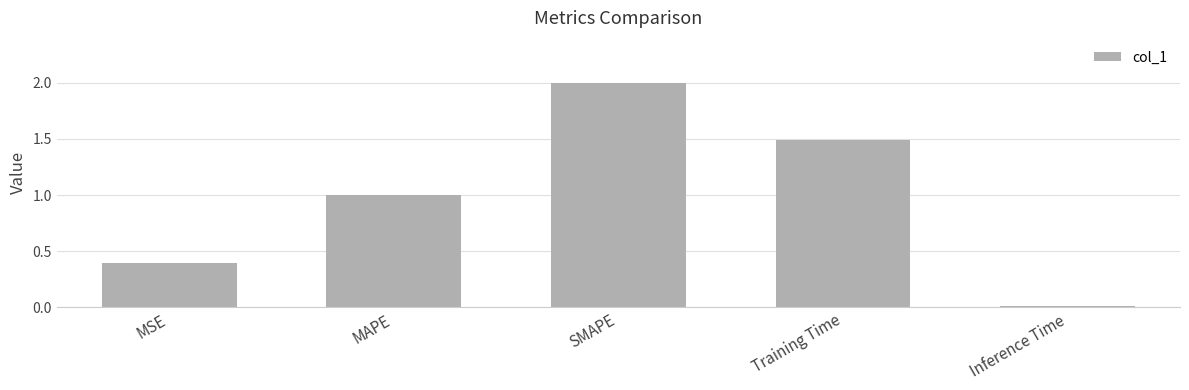

What position from the right is Training Time?

2